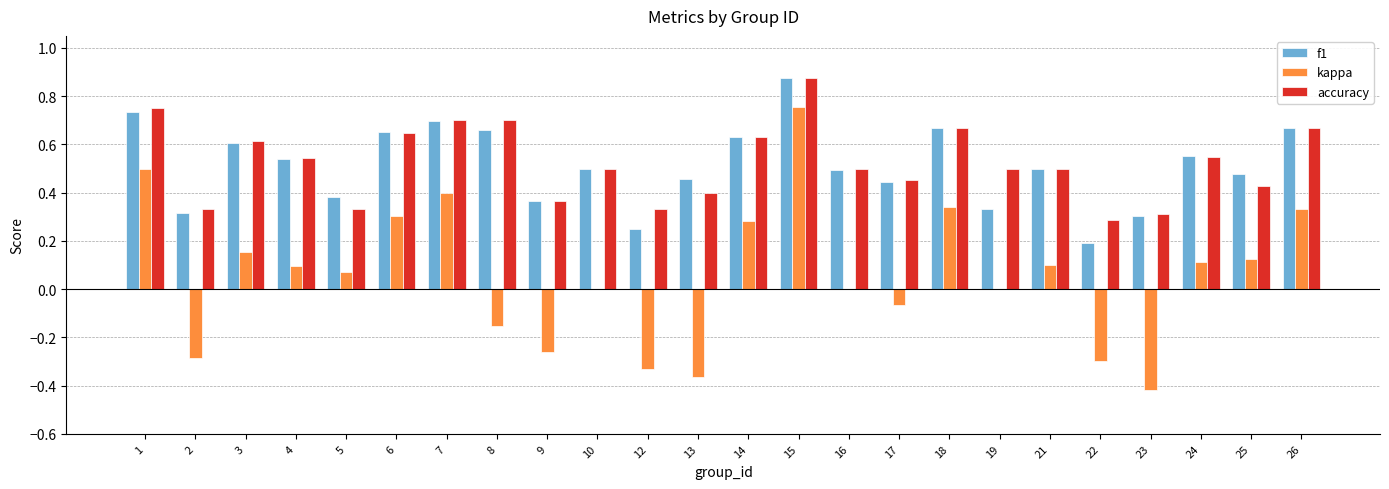

Are the bars horizontal?

No